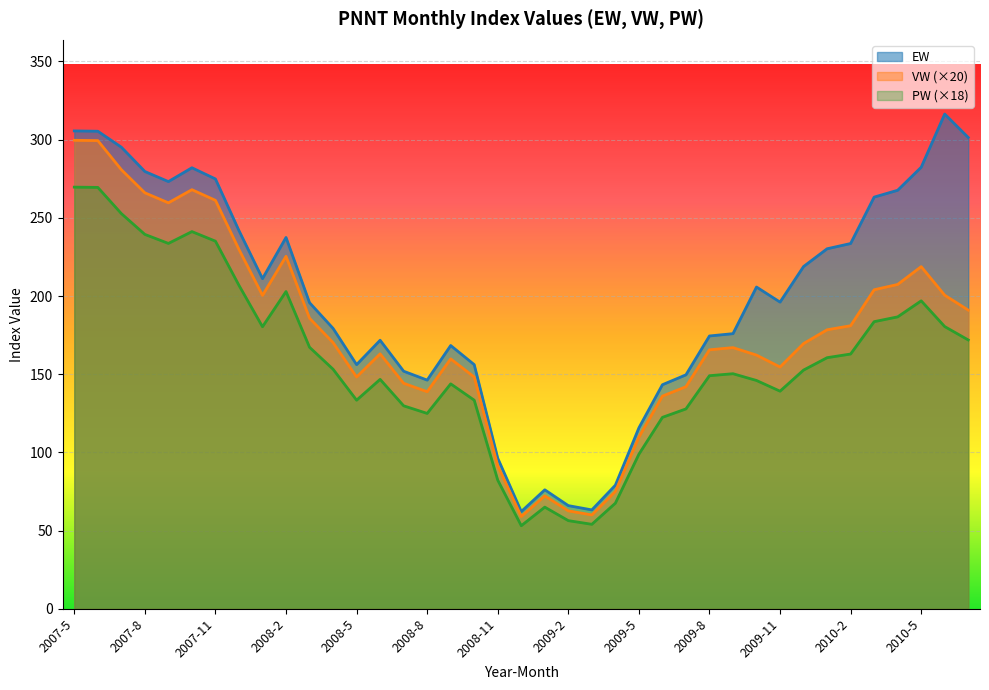

What is the average value of the PW series?

158.2